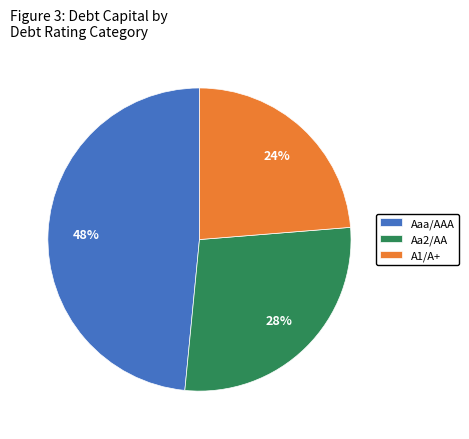

To the nearest percent, what is the average slice percentage?

33%